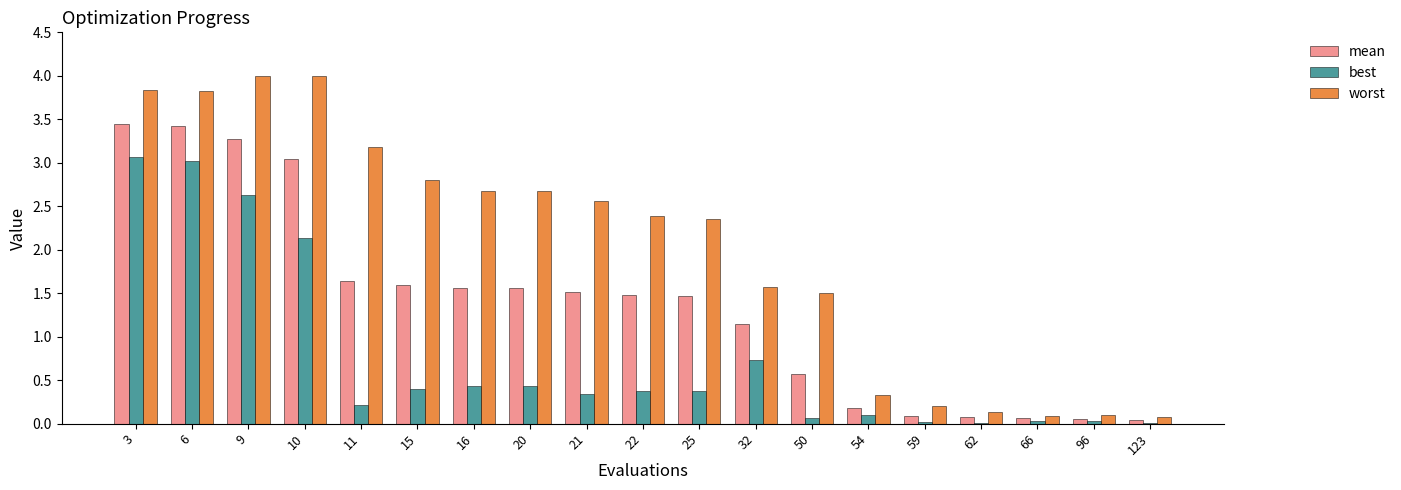

Which series has the largest range (max minus min)?

worst